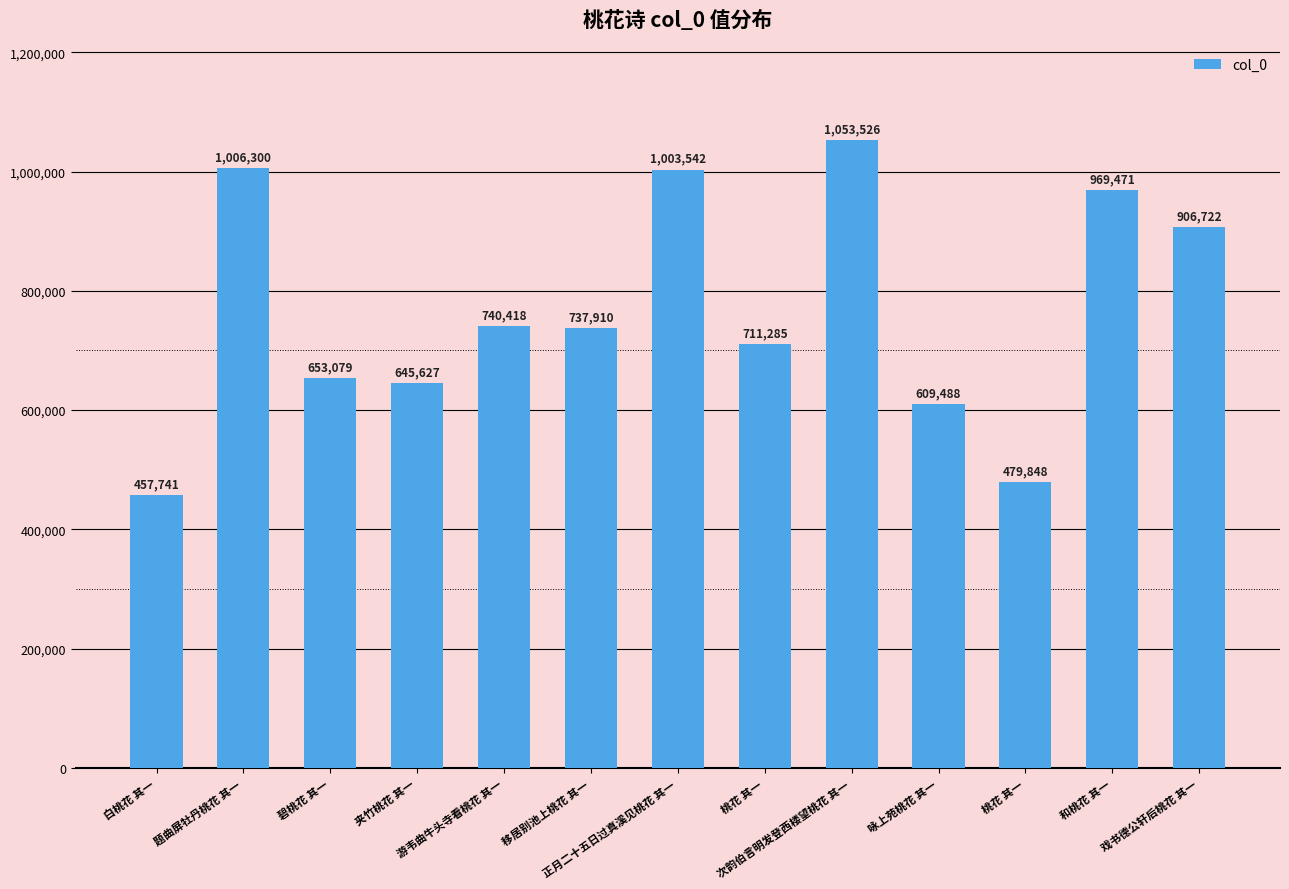

At which label is the value closest to 755633?

游韦曲牛头寺看桃花 其一